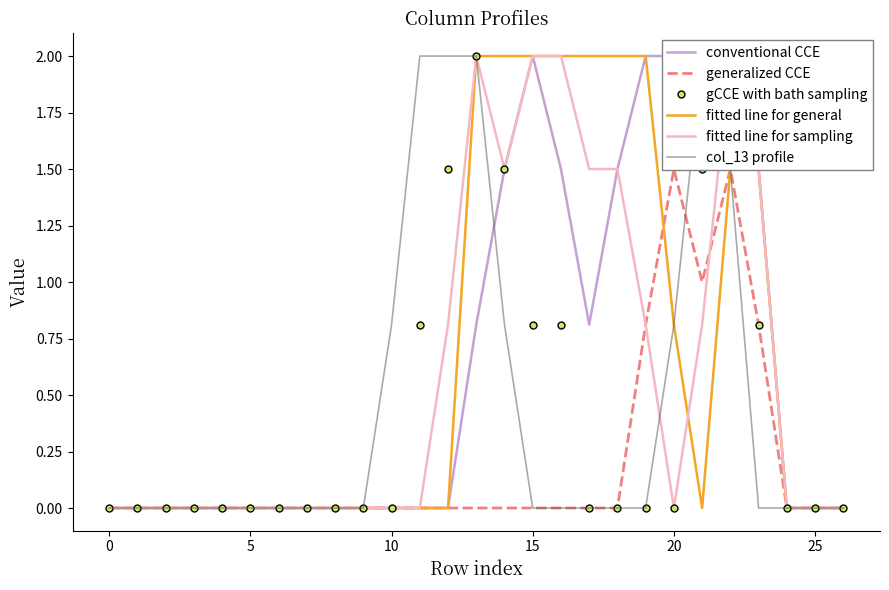

Which series has the largest total across all categories?

fitted line for general